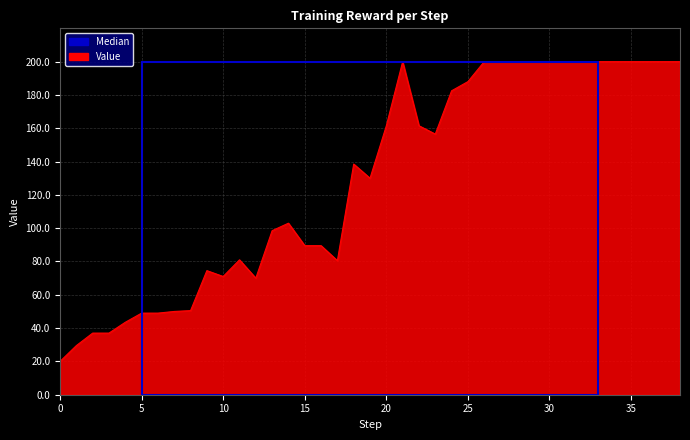

True or false: the data has more than 0 interior local peaks.

True